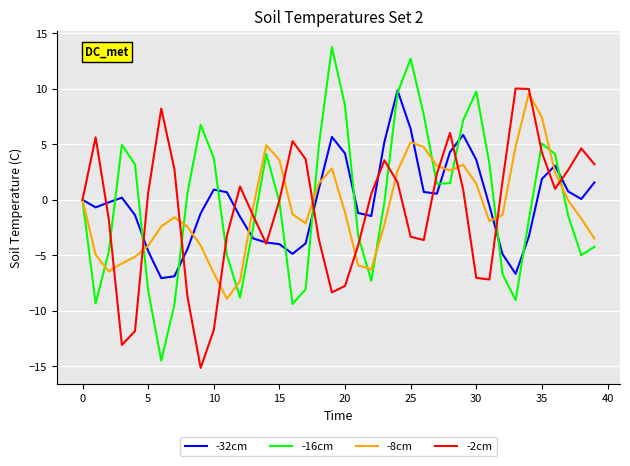

Which series has the largest range (max minus min)?

-16cm